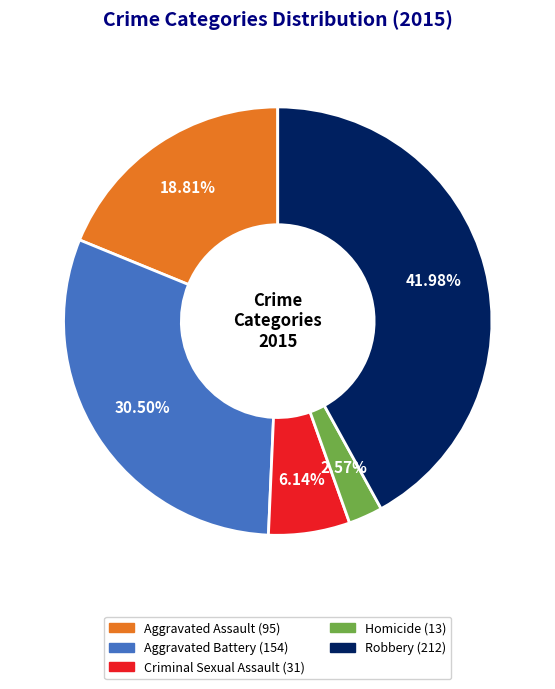

To the nearest percent, what is the combined percentage of Aggravated Assault and Aggravated Battery?

49%